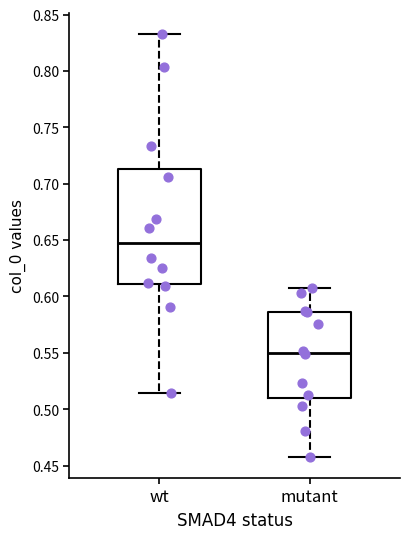

Reading left to right, transcribe this box plot: for each box, give where its median line is, the range the box spans, and where its two whiskers end, as read against the y-axis. The values are not printed on the chart, so give them approximately, as read against the axis.

wt: median 0.645, box 0.610 to 0.715, whiskers 0.515 to 0.835
mutant: median 0.550, box 0.510 to 0.585, whiskers 0.460 to 0.605